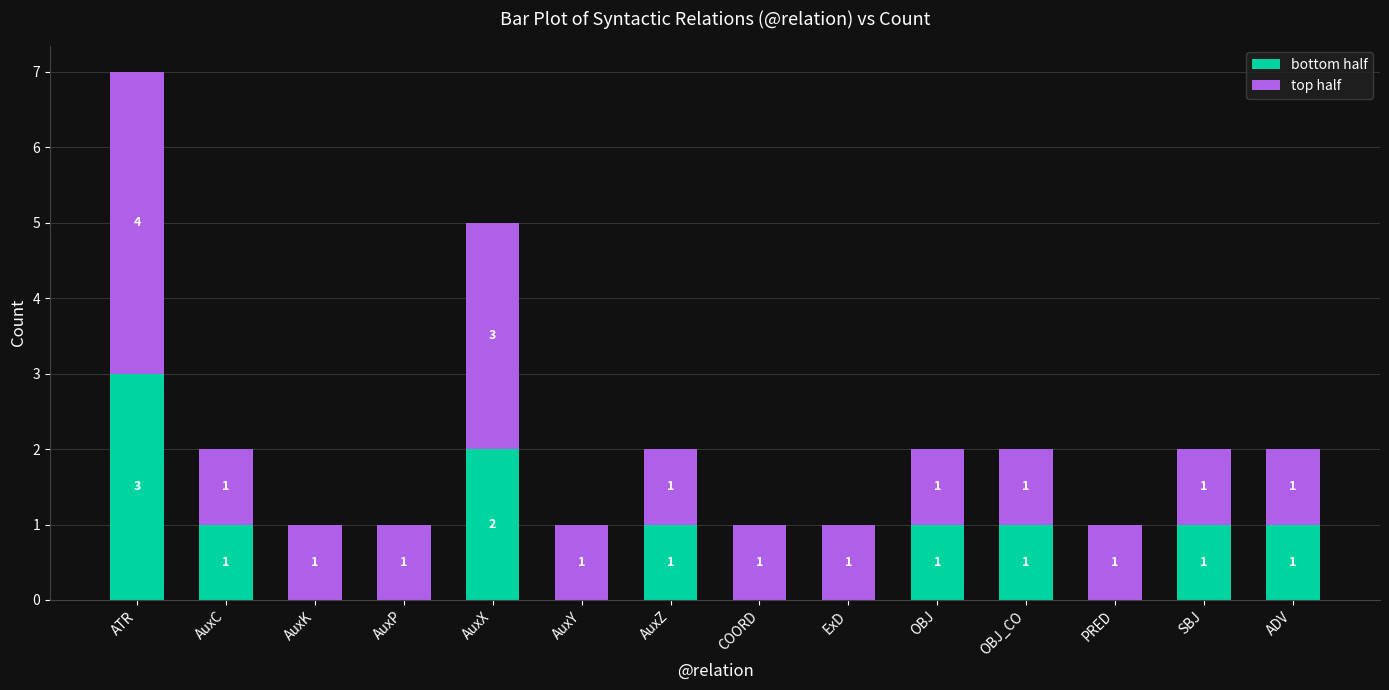

What is the sum of the bottom half values at SBJ and AuxX?

3